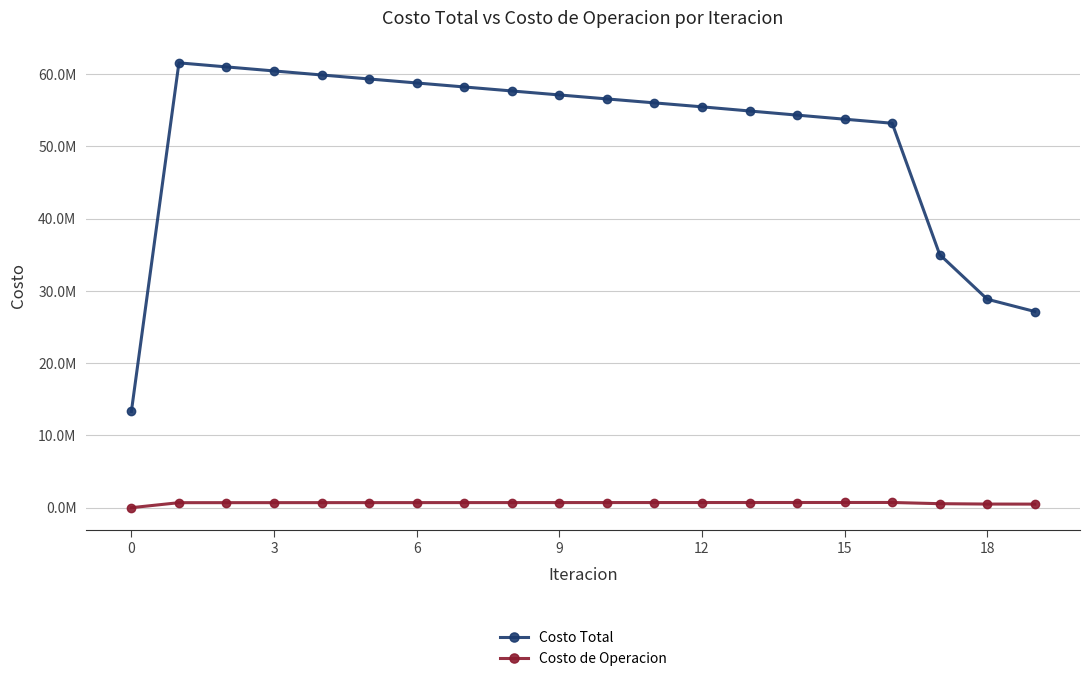

True or false: Costo de Operacion has more than 2 points higher than both neighbors.

False